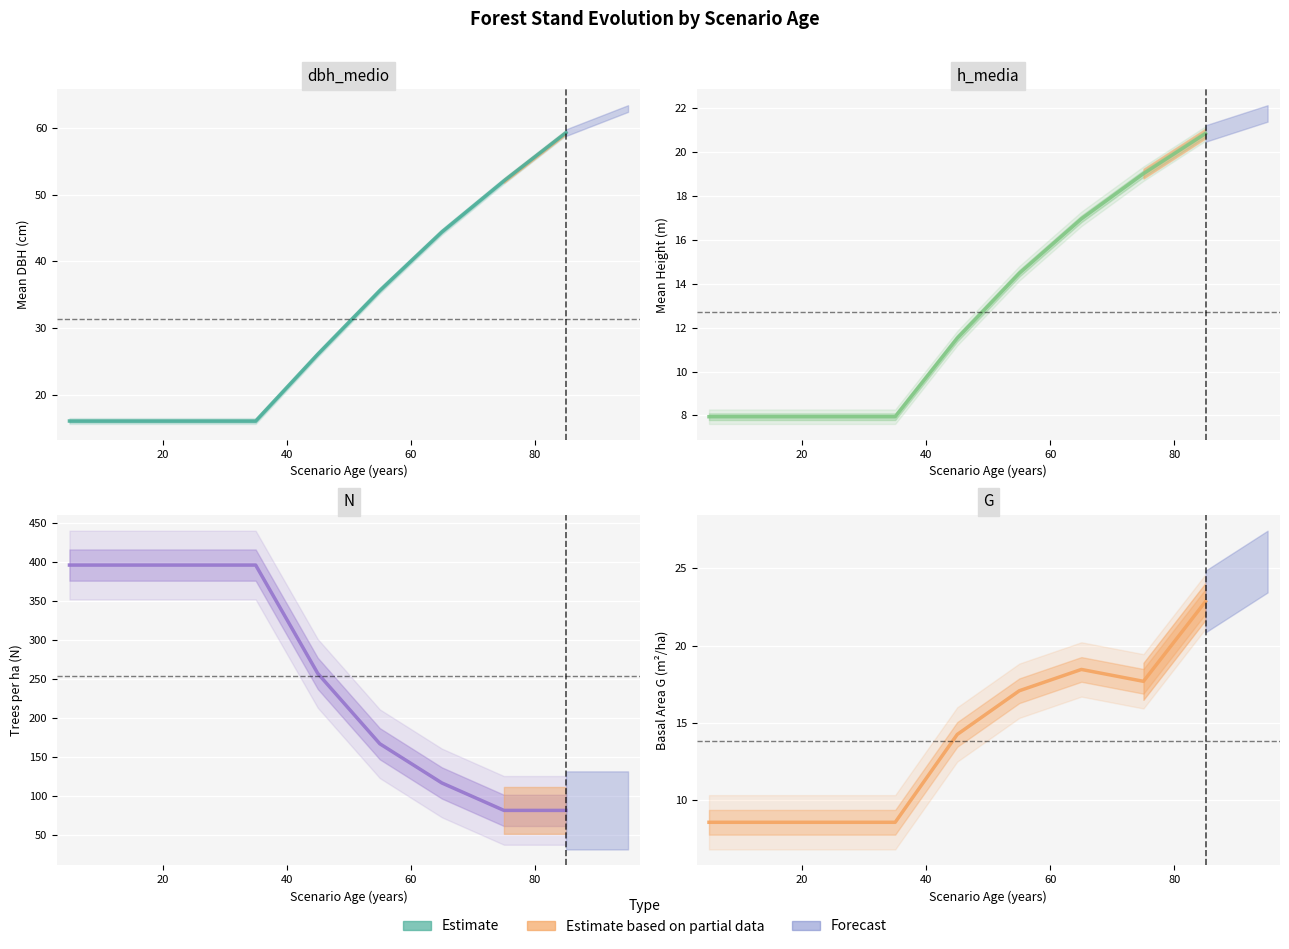

What is the value of the G point at the 1st from the left?

8.6